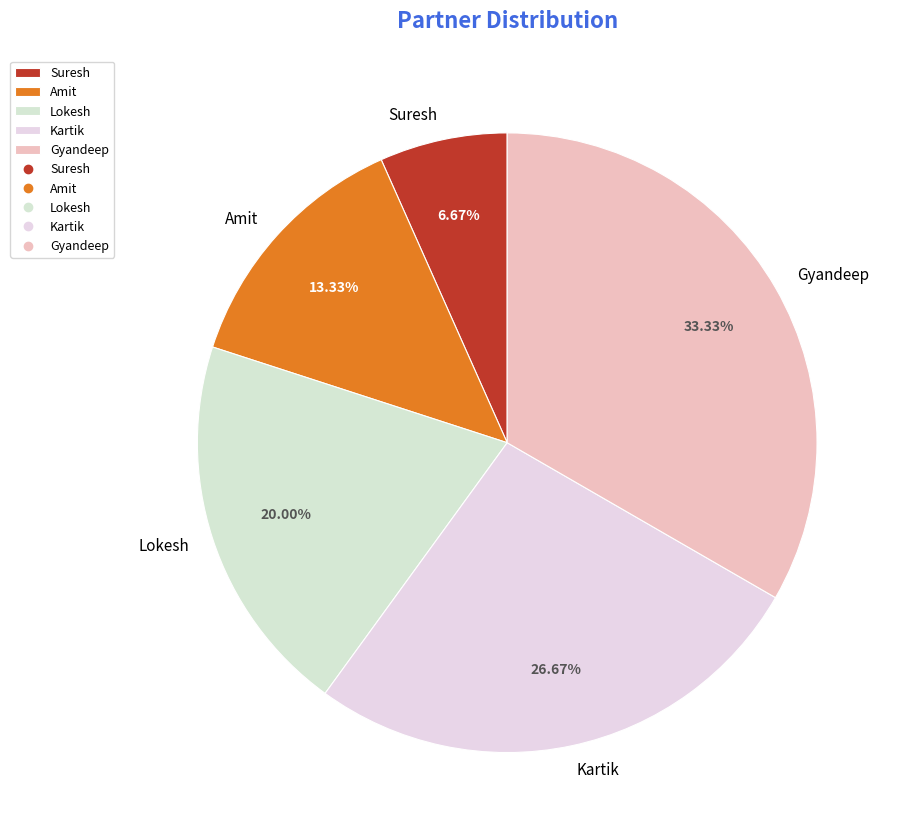

Combined, do Kartik and Amit account for over 50%?

No